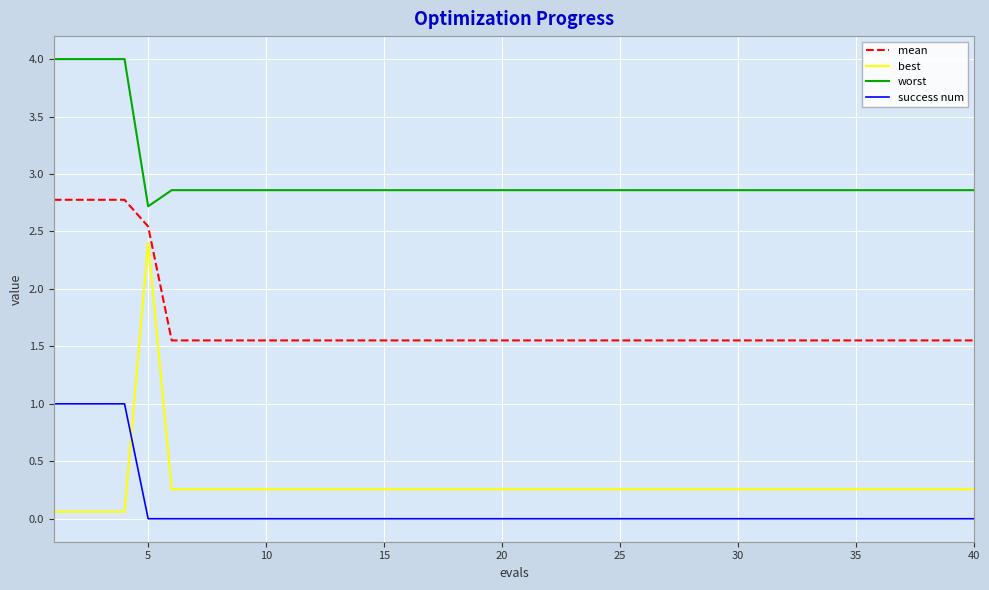

What is the difference between the maximum and minimum values in the success num series?

1.0